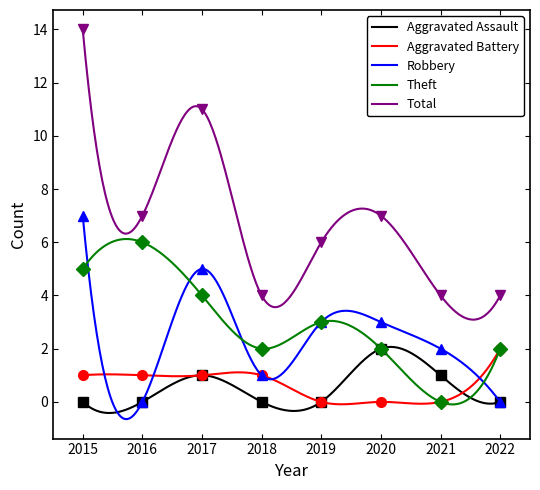

Is the value of Aggravated Assault at 2022 greater than the value of Aggravated Battery at 2022?

No